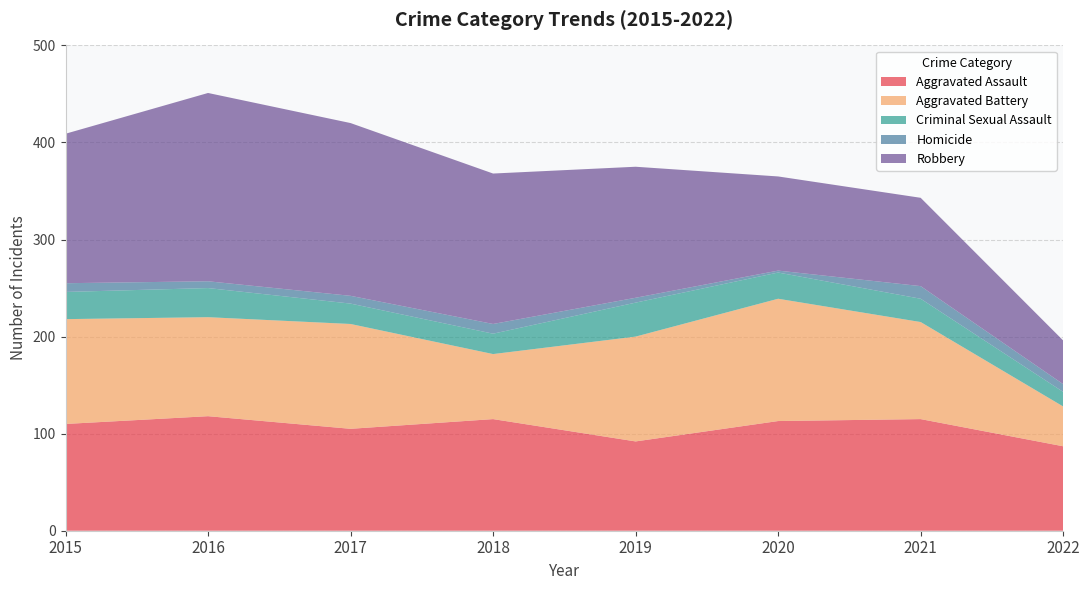

Reading right to left, list all the values displayed in this chart.

Aggravated Assault: 2022=87	2021=115	2020=113	2019=92	2018=115	2017=105	2016=118	2015=110
Aggravated Battery: 2022=41	2021=100	2020=126	2019=108	2018=67	2017=108	2016=102	2015=108
Criminal Sexual Assault: 2022=15	2021=24	2020=27	2019=35	2018=21	2017=21	2016=30	2015=28
Homicide: 2022=8	2021=13	2020=2	2019=5	2018=10	2017=8	2016=7	2015=9
Robbery: 2022=45	2021=91	2020=97	2019=135	2018=155	2017=178	2016=194	2015=154